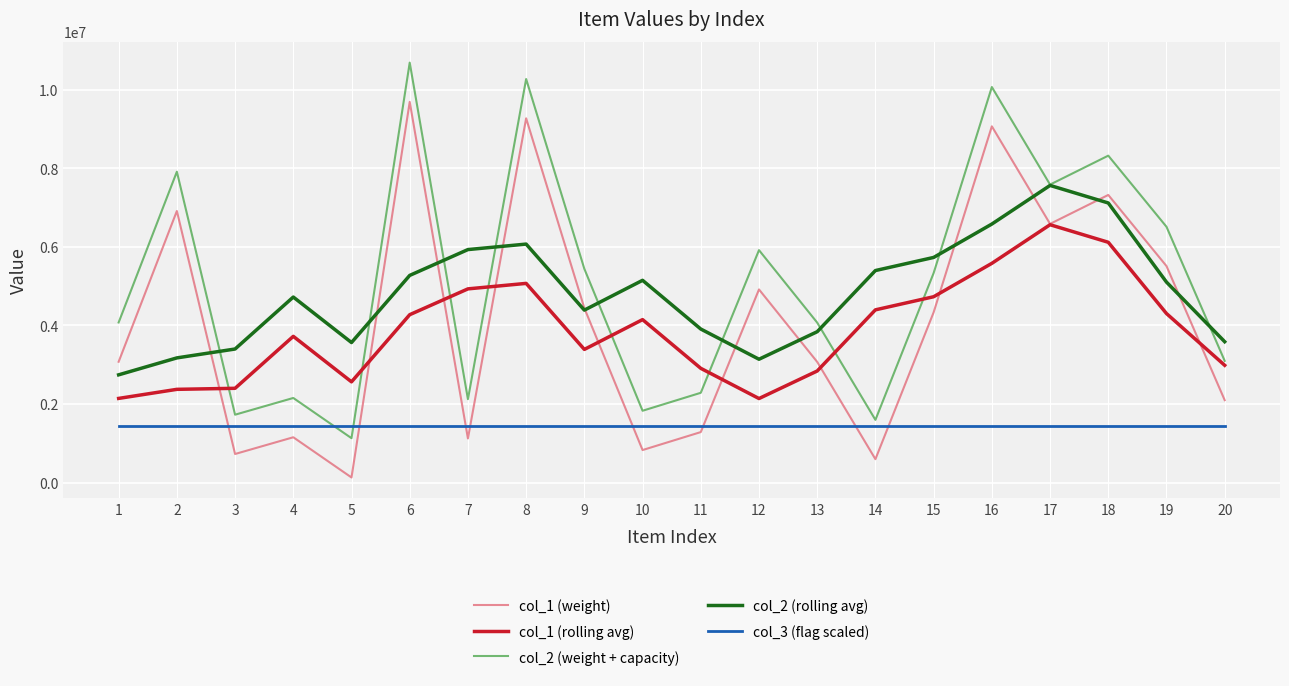

Where do col_3 (flag scaled) and col_1 (weight) first cross each other?

2 and 3